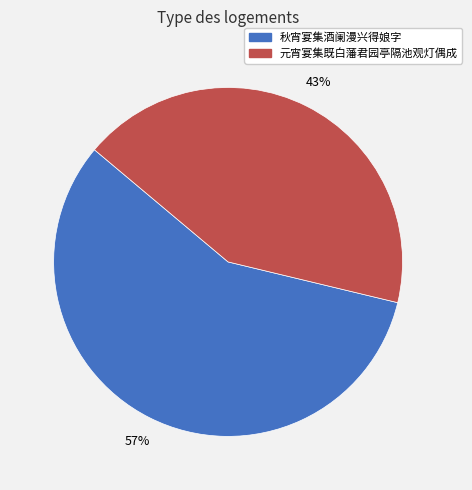

Which category has the smallest portion of the pie?

元宵宴集既白藩君园亭隔池观灯偶成